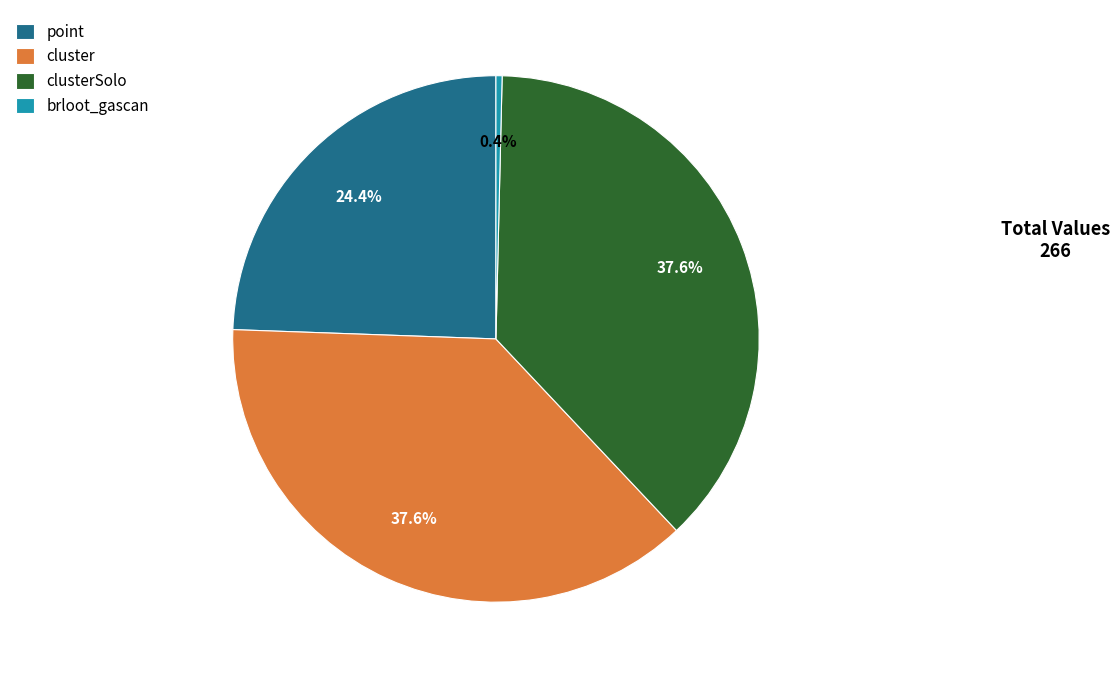

To the nearest percent, what is the average slice percentage?

25%